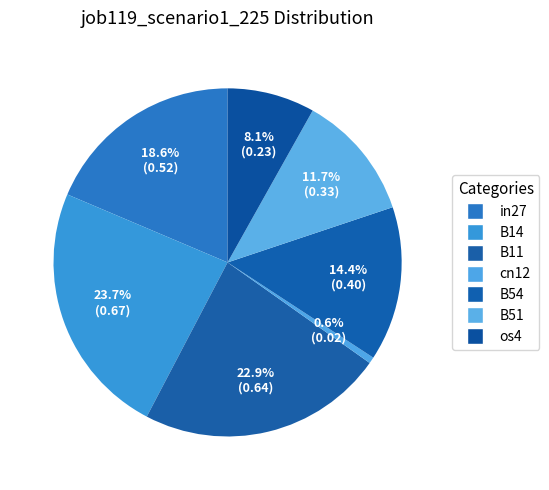

Is it true that in27 is 4% of the pie?

False